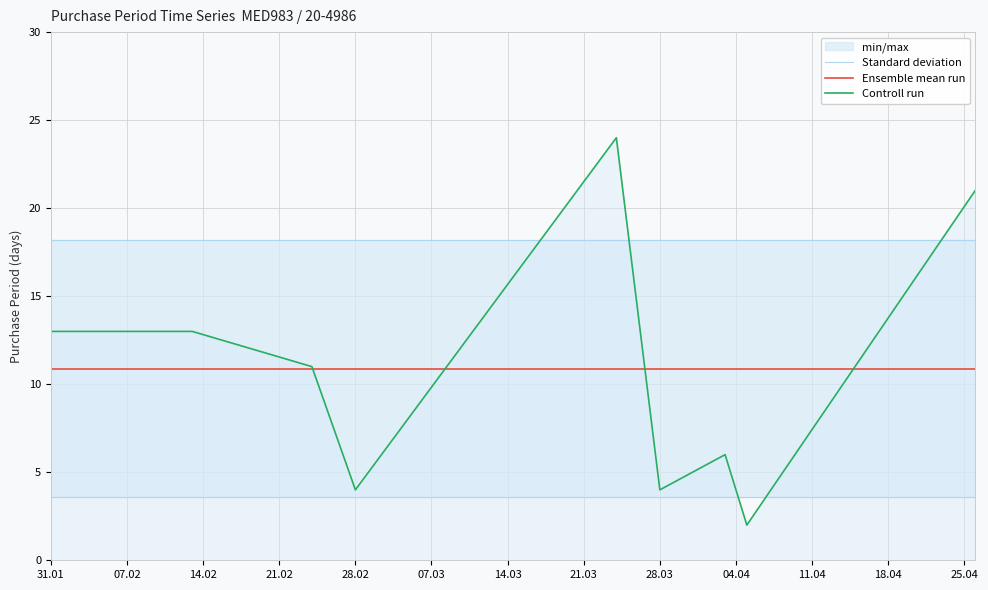

Is the value of Standard deviation at 28.02 greater than the value of Ensemble mean run at 28.02?

Yes